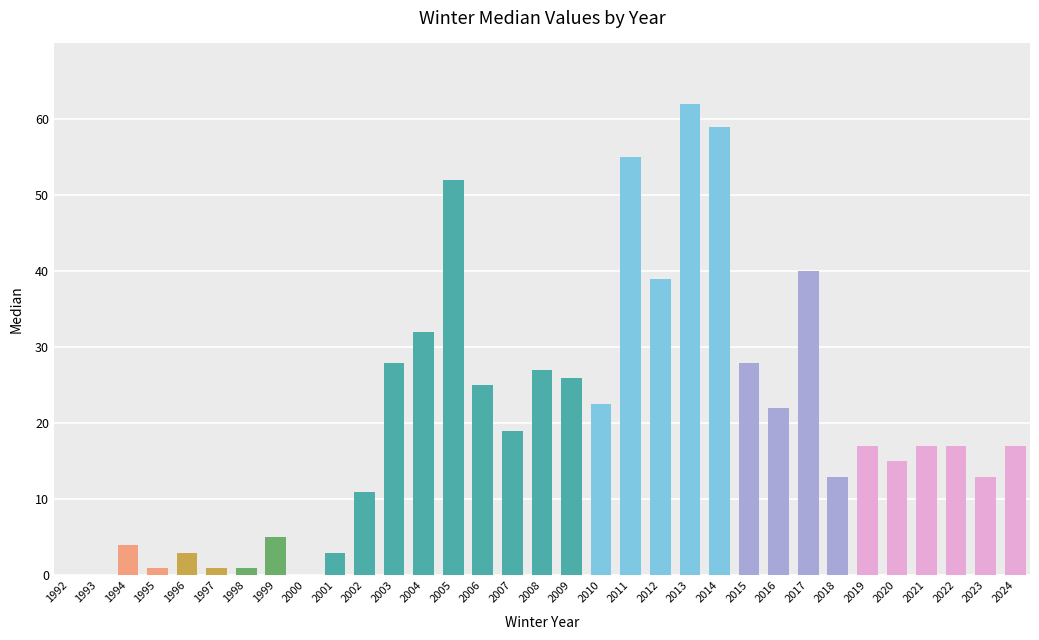

What is the average value?

20.4